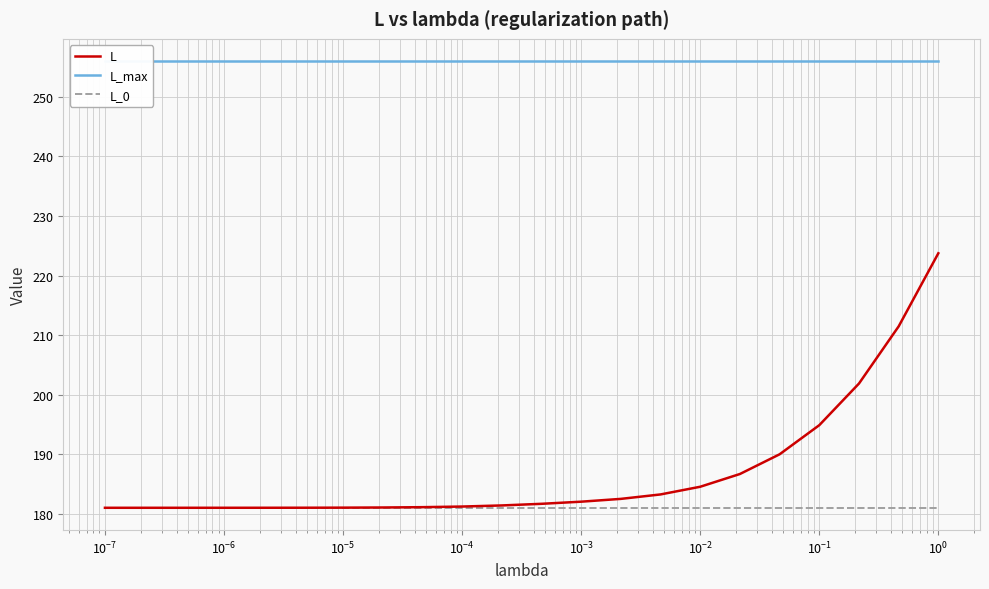

True or false: L_0 and L_max intersect in this chart.

False